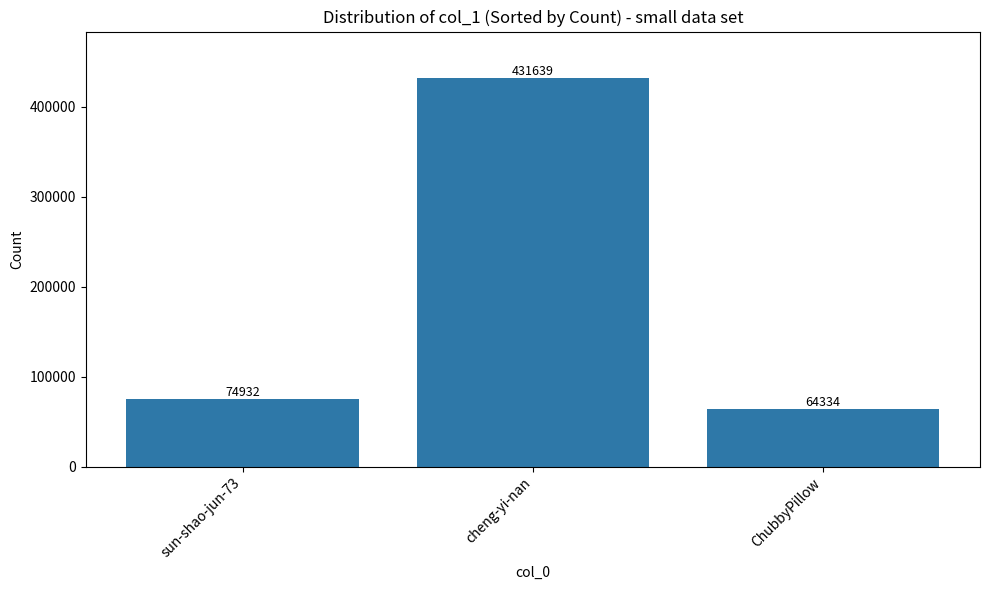

Count the number of data series in this chart.

1